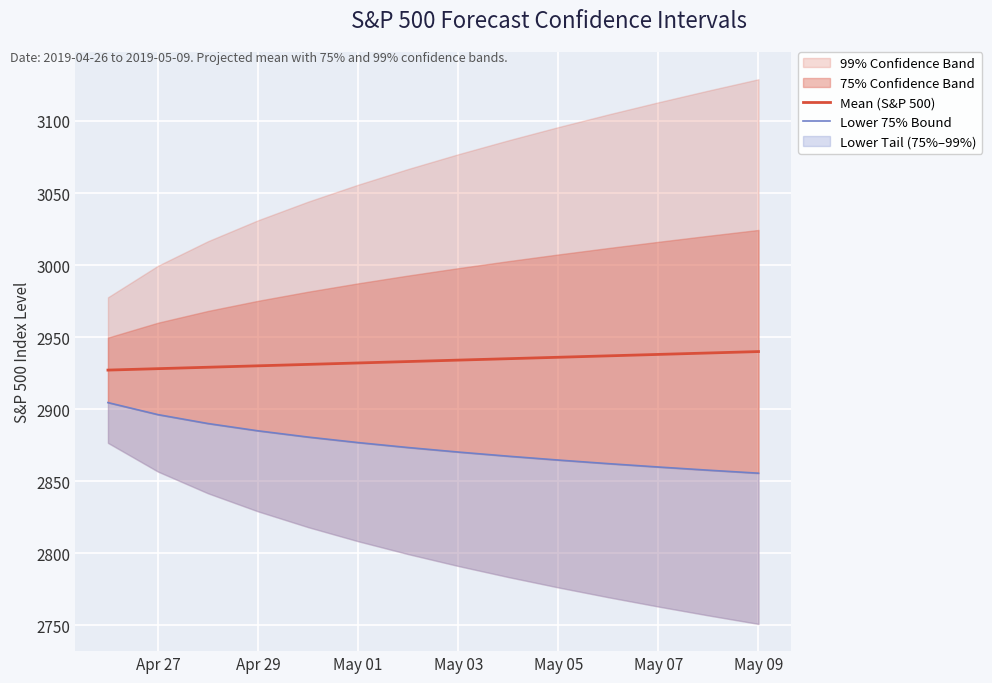

The Mean (S&P 500) series shows 2930.1 at Apr 29. True or false?

True